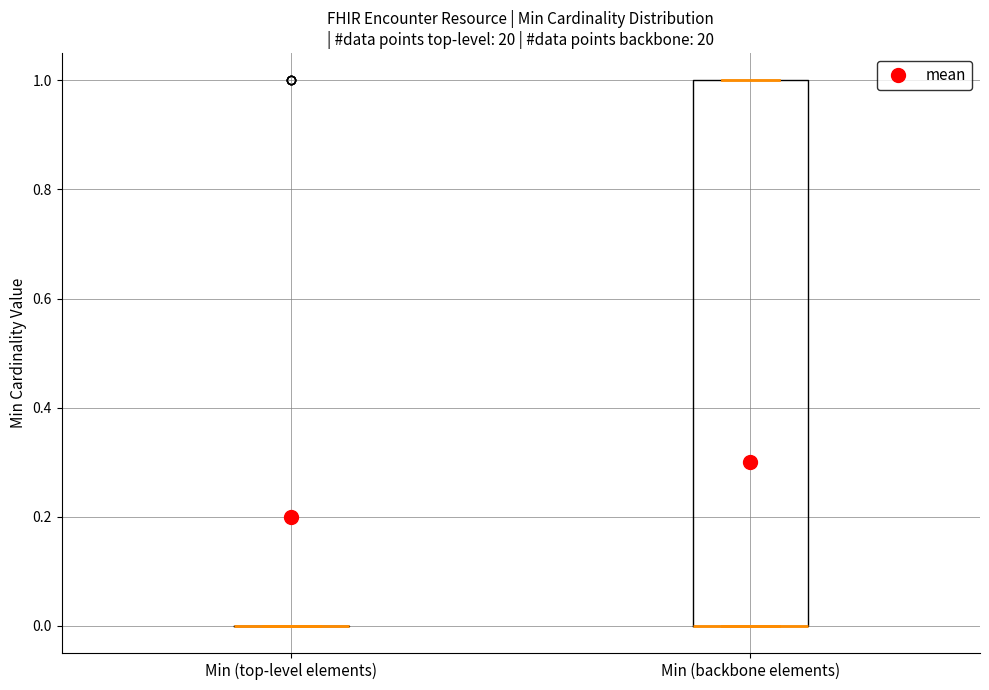

Reading left to right, transcribe this box plot: for each box, give where its median line is, the range the box spans, and where its two whiskers end, as read against the y-axis. The values are not printed on the chart, so give them approximately, as read against the axis.

Min (top-level elements): box collapsed to a line at 0, whiskers 0 to 0
Min (backbone elements): median 0 (drawn on the box's lower edge), box 0 to 1, whiskers 0 to 1